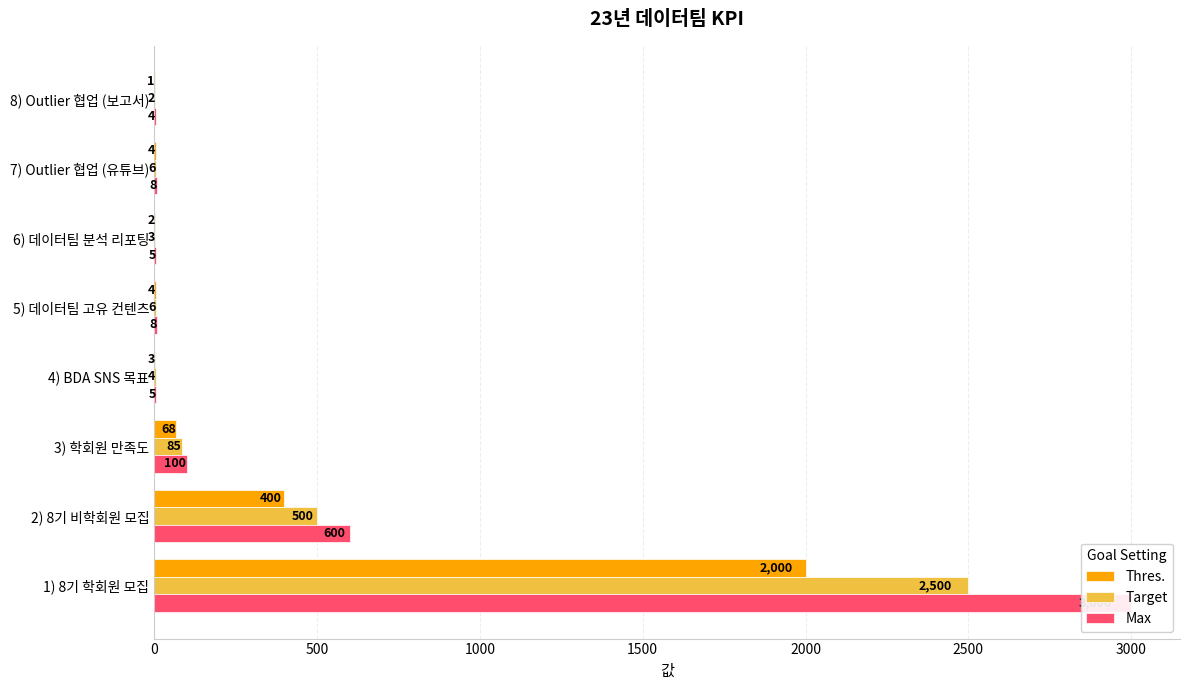

Which series changed the most between 1500 and 2500?

Thres.